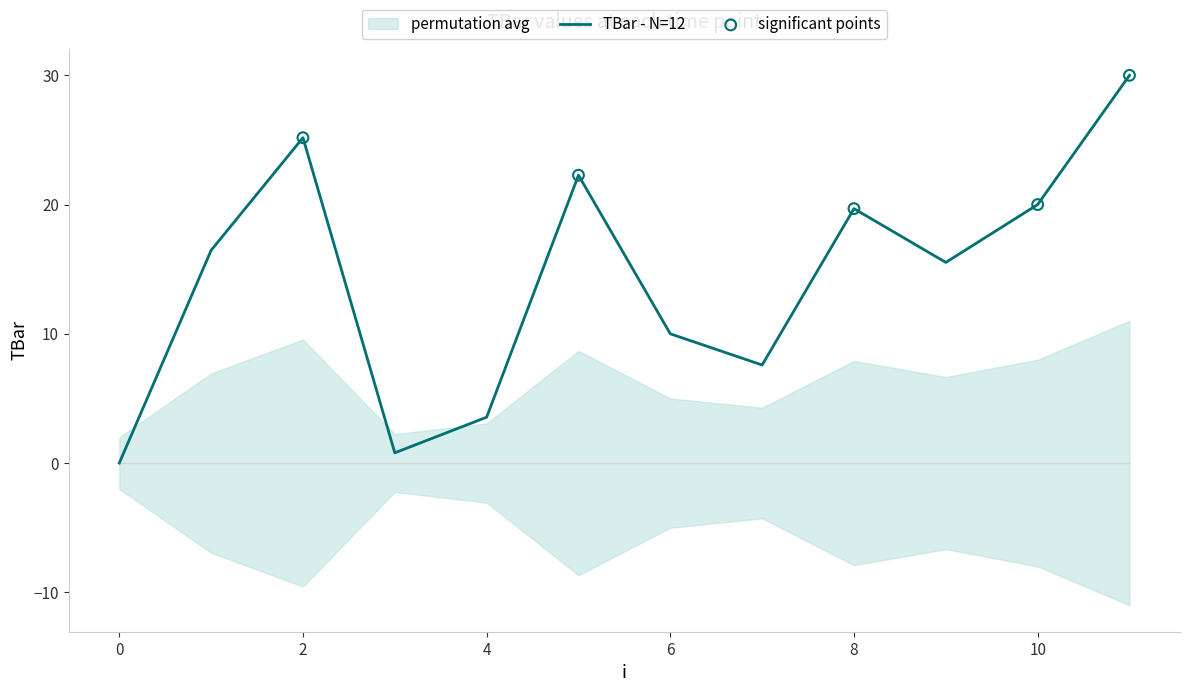

What is the change in value from 2 to 4?

-21.6